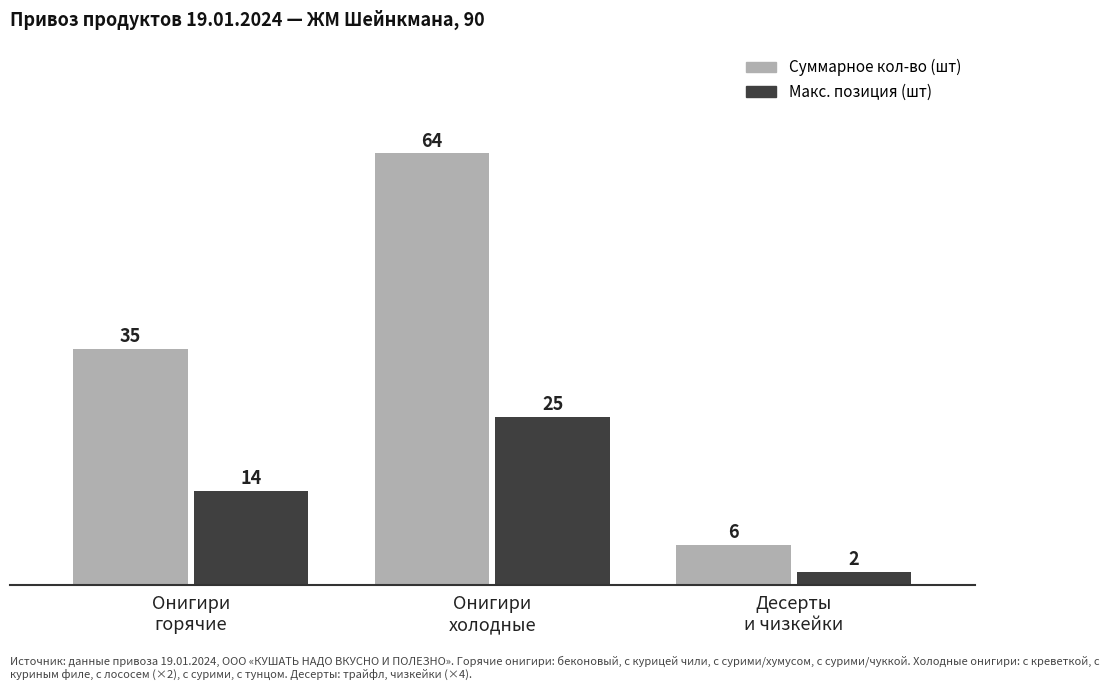

What position from the right is Онигири
холодные?

2